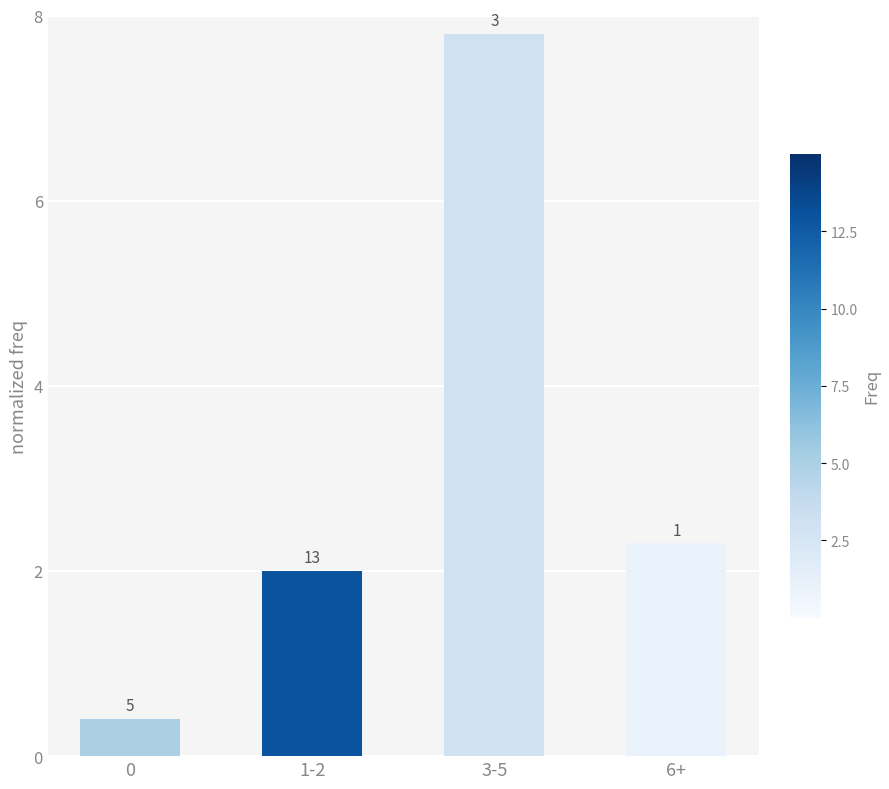

Reading left to right, transcribe all the data shown in this chart.

0.4	2.0	7.8	2.3